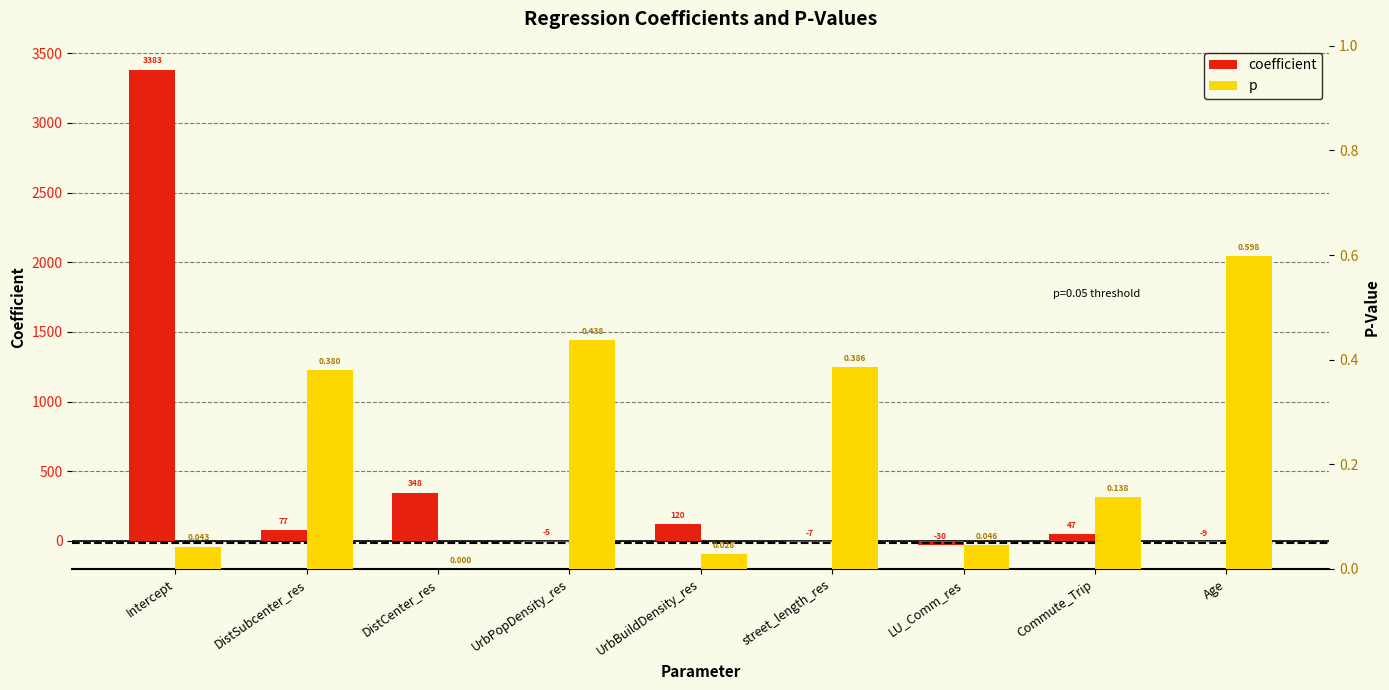

At which label does coefficient first exceed 46?

Intercept